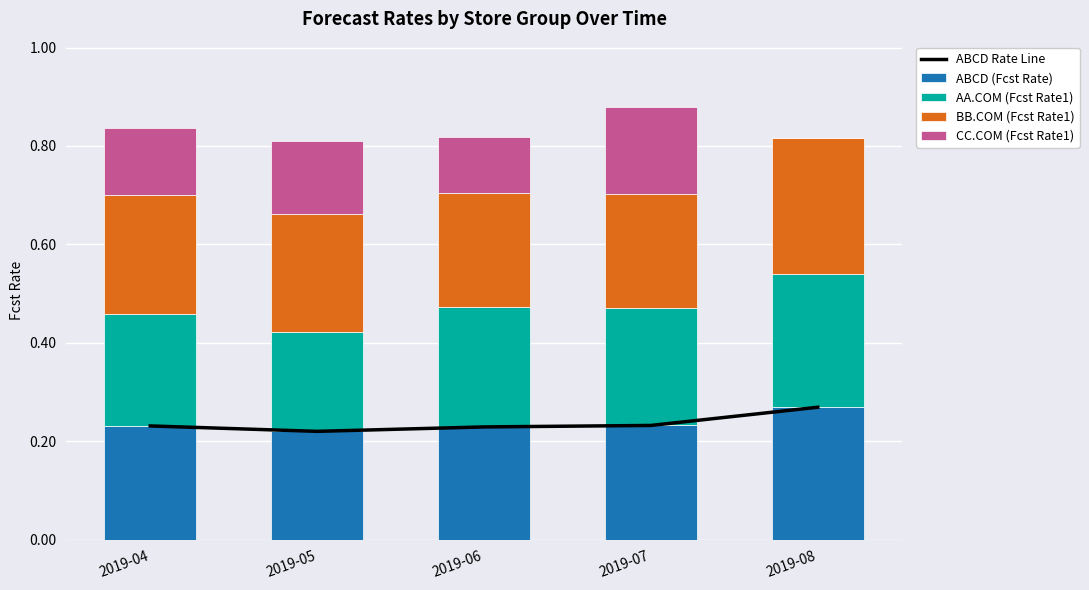

At which category does the chart reach its minimum across all series?

2019-08